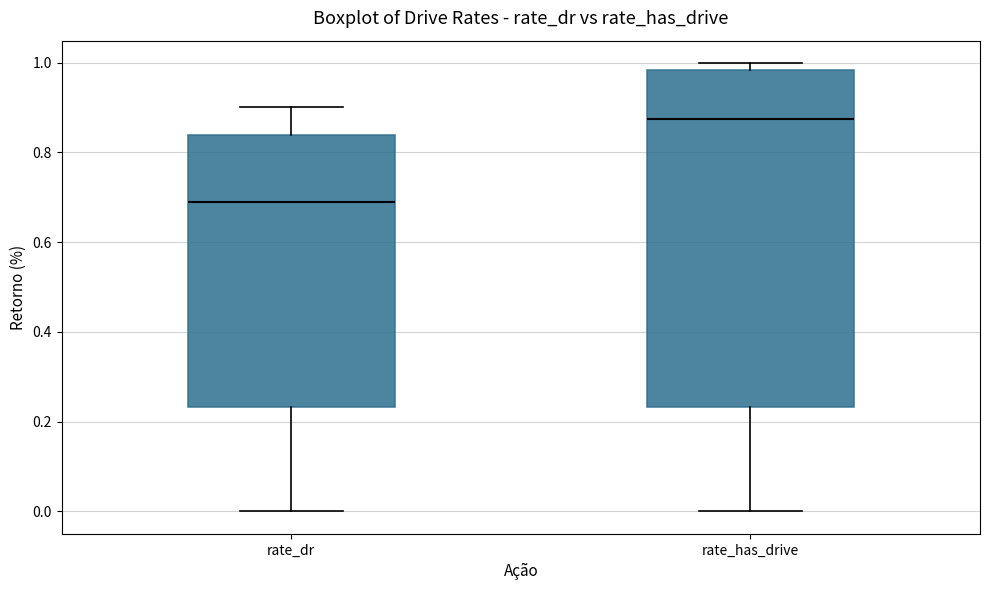

Where does the upper whisker of the box for rate_dr end on the y-axis? The values are not printed on the chart, so give them approximately, as read against the axis.

0.90